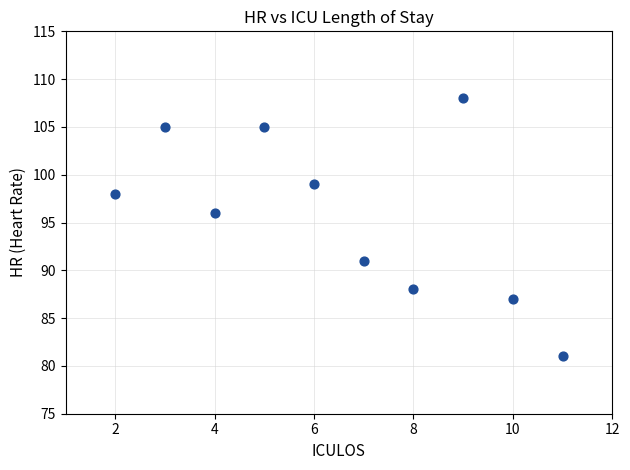

What Y value in the scatter plot is closest to 94?

96